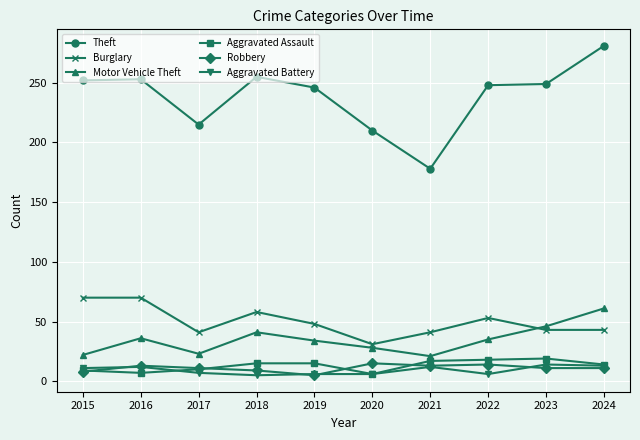

Which series has the largest range (max minus min)?

Theft